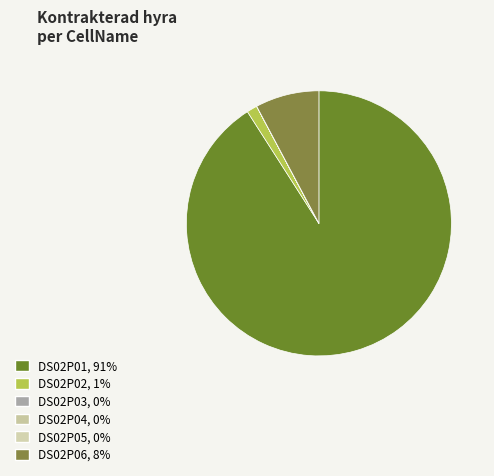

Do DS02P04 and DS02P02 together represent more than half of the pie?

No